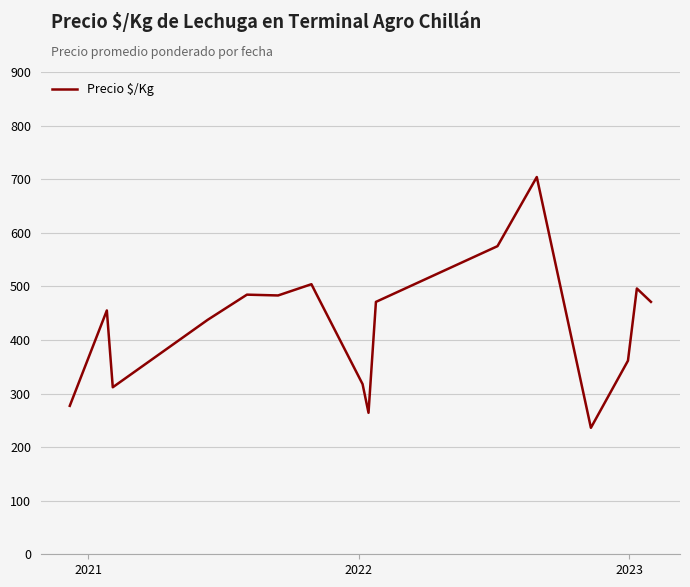

What is the difference between the maximum and minimum values?

468.0